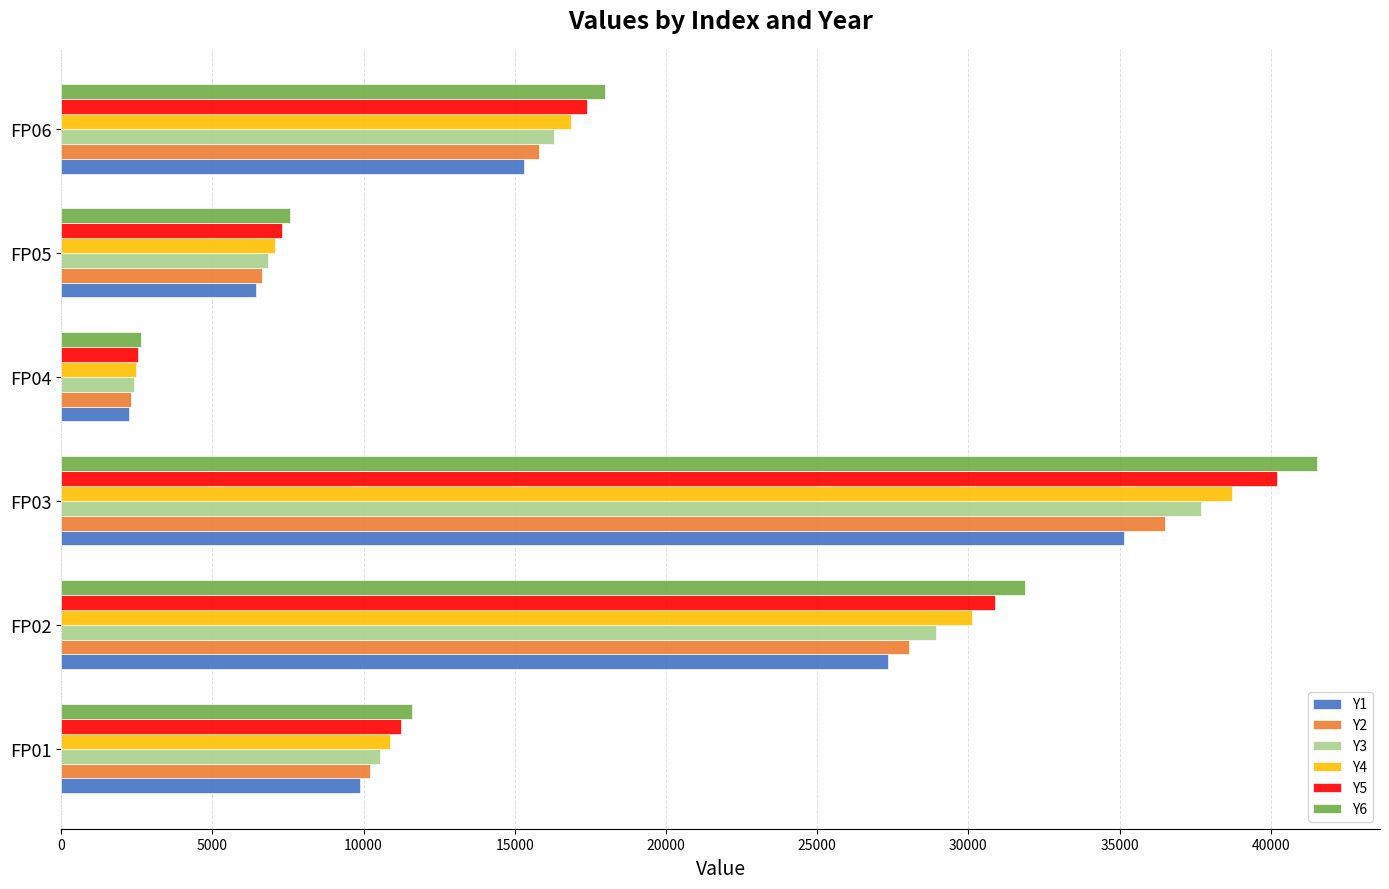

At which category is the sum across all series the highest?

FP03